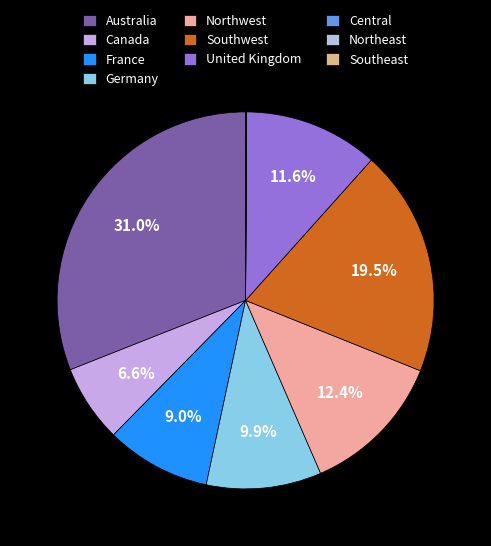

Which category has the biggest portion of the pie?

Australia